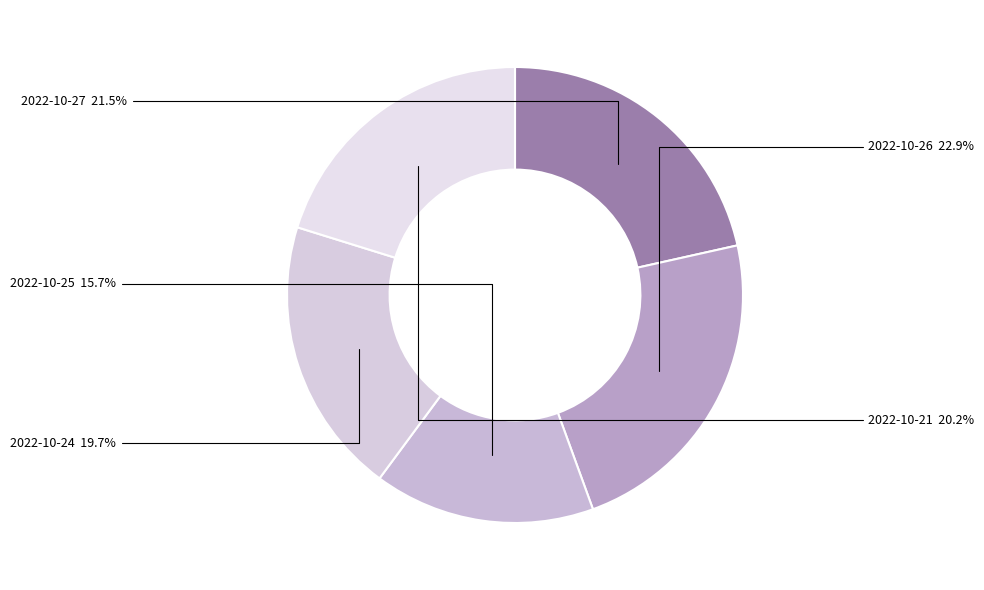

How many segments does this pie chart have?

5